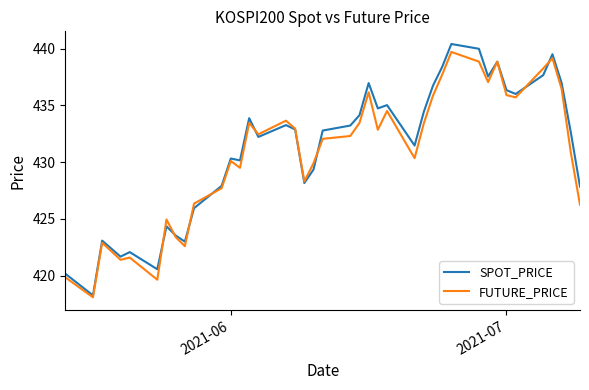

Which series has the largest range (max minus min)?

SPOT_PRICE